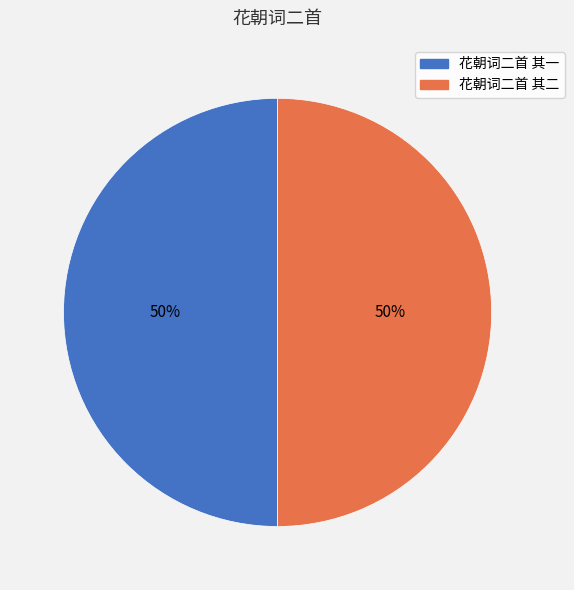

What percentage is the 花朝词二首 其二 slice, to the nearest percent?

50%